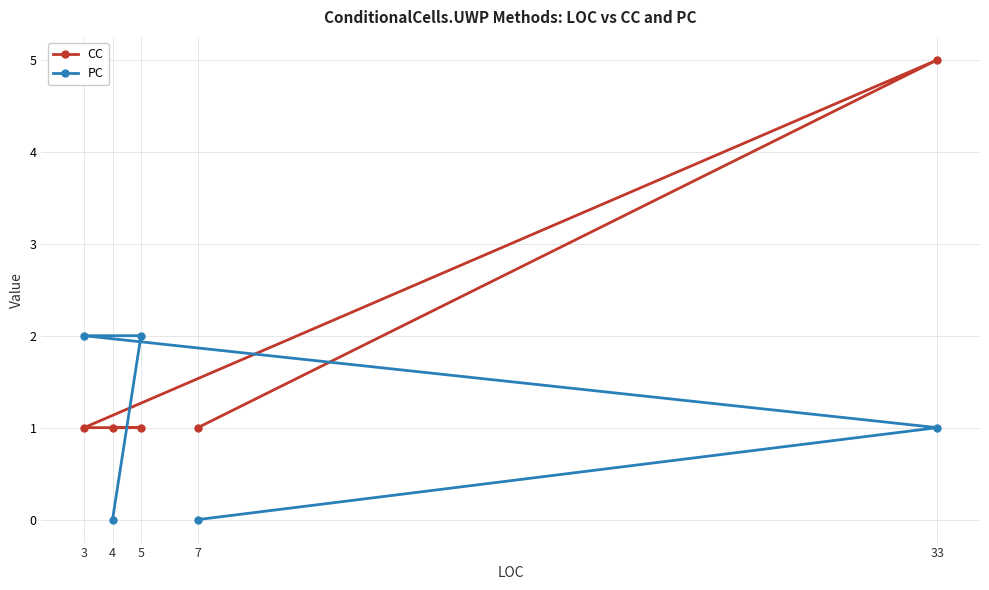

What is the value of the PC point at the 3rd from the left?

2